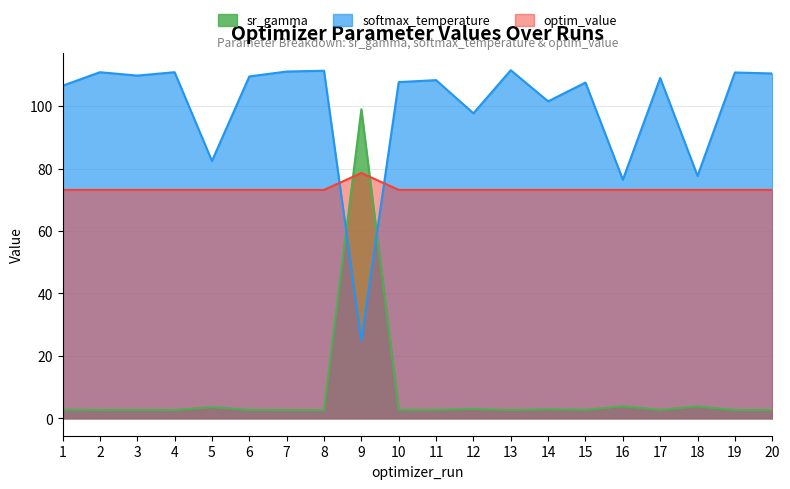

Which series has the largest range (max minus min)?

sr_gamma